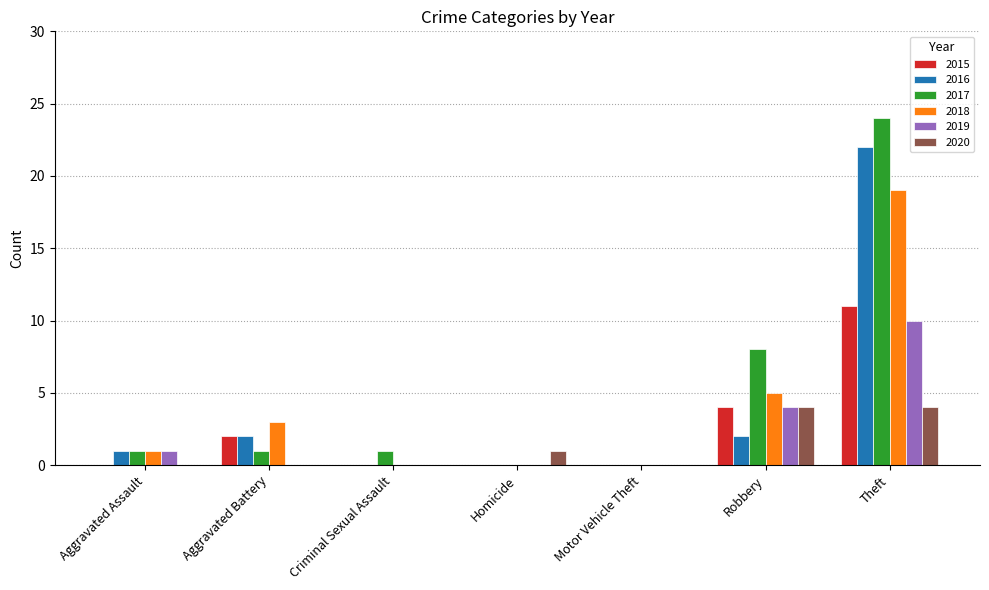

Between Aggravated Assault and Robbery, which series saw the biggest shift?

2017